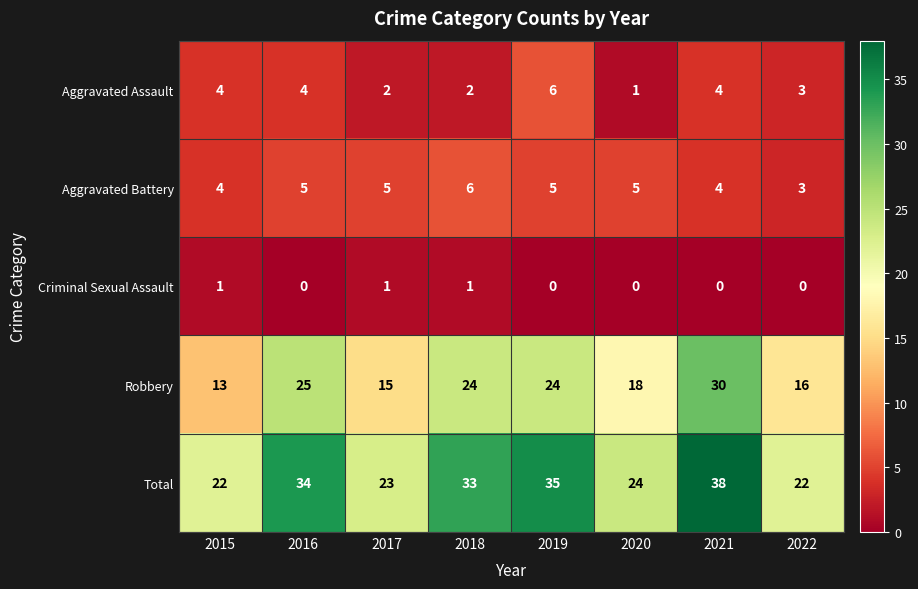

How many distinct data groups are displayed?

5